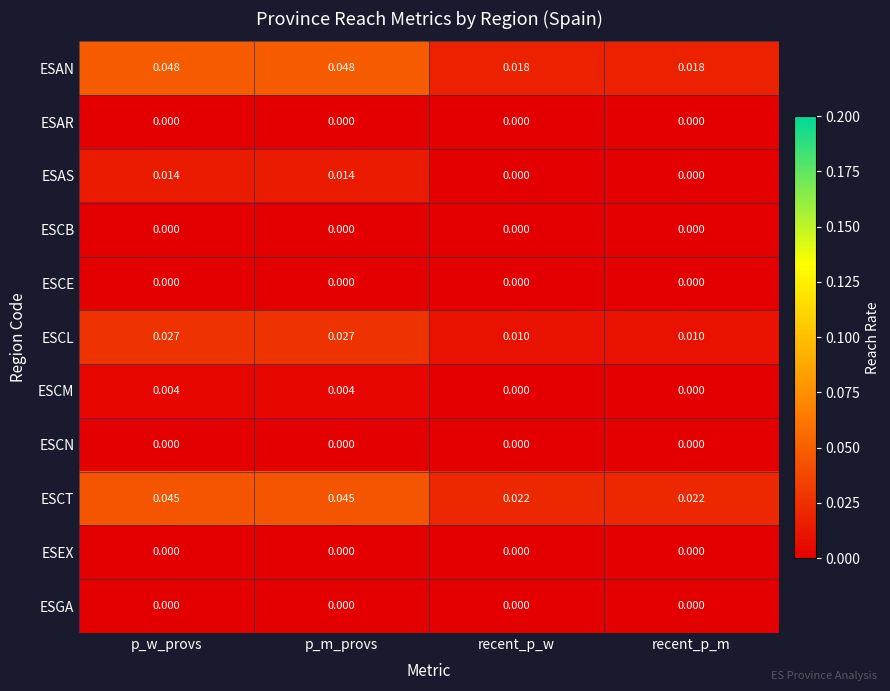

Which series has the largest range (max minus min)?

ESAN